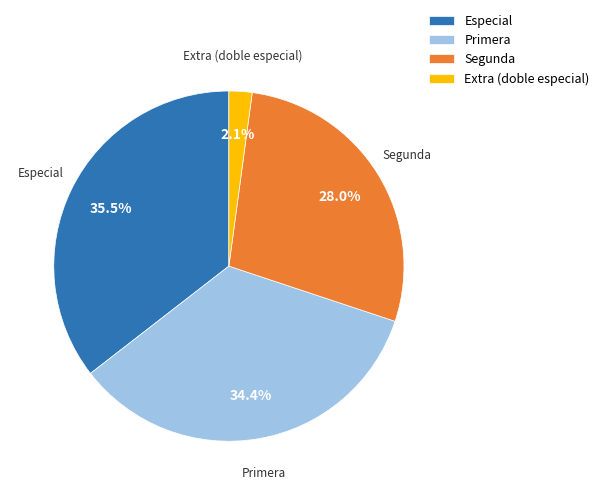

Which category has the smallest portion of the pie?

Extra (doble especial)